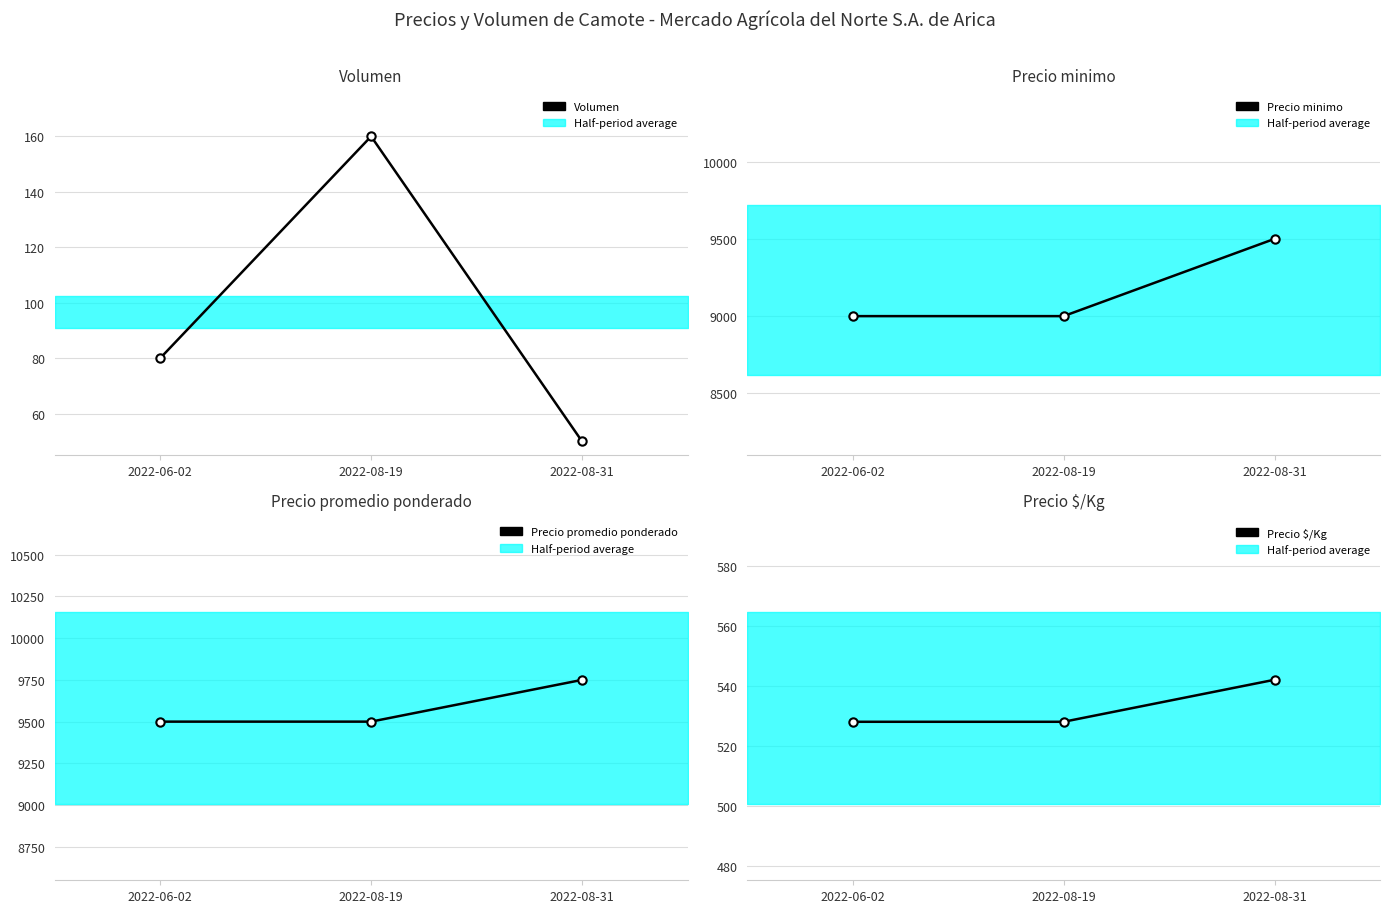

What is the difference between the highest and lowest values at 2022-06-02?

9420